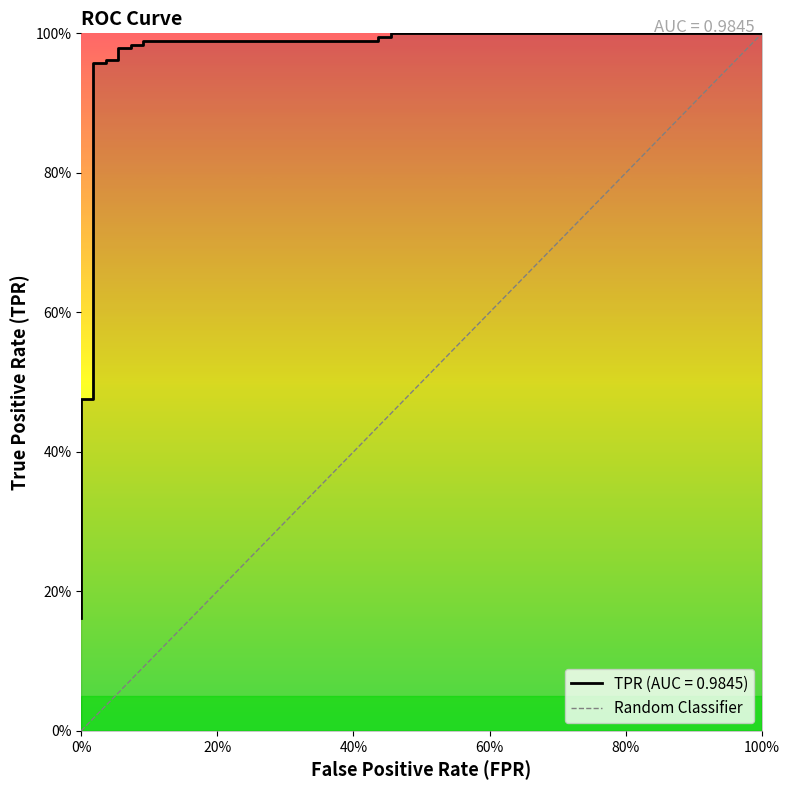

What is the change in value from 0% to 100%?

+1